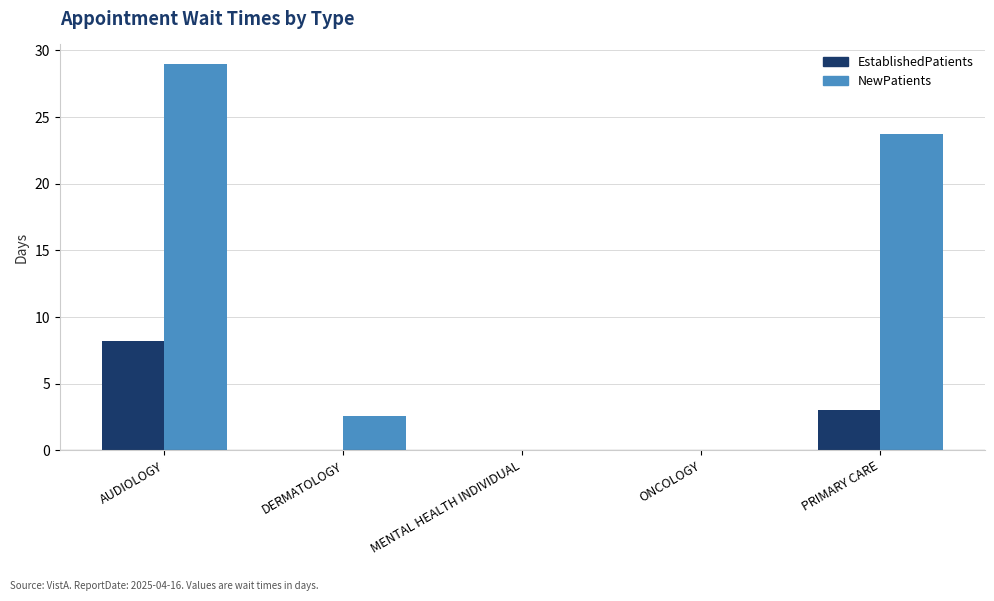

Between DERMATOLOGY and MENTAL HEALTH INDIVIDUAL, which series saw the biggest shift?

NewPatients